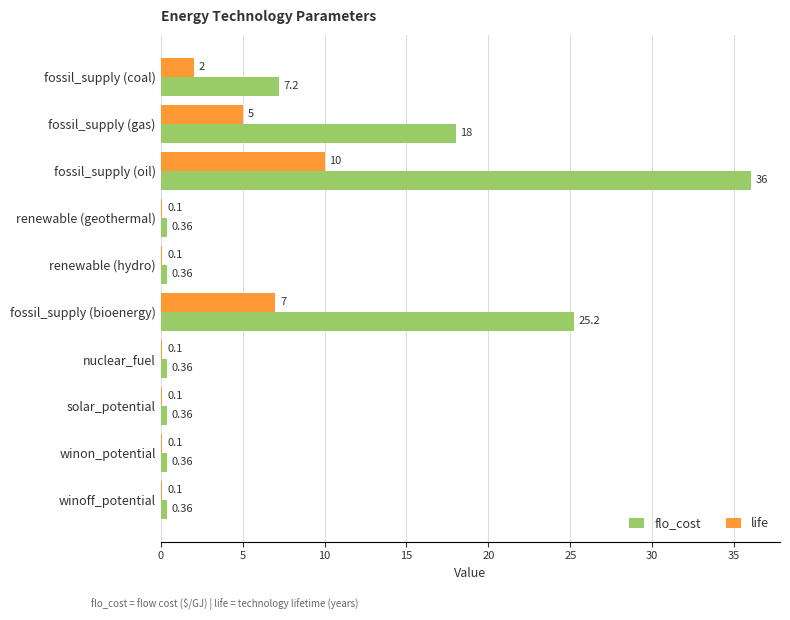

Which category has the highest value across all series?

fossil_supply (oil)